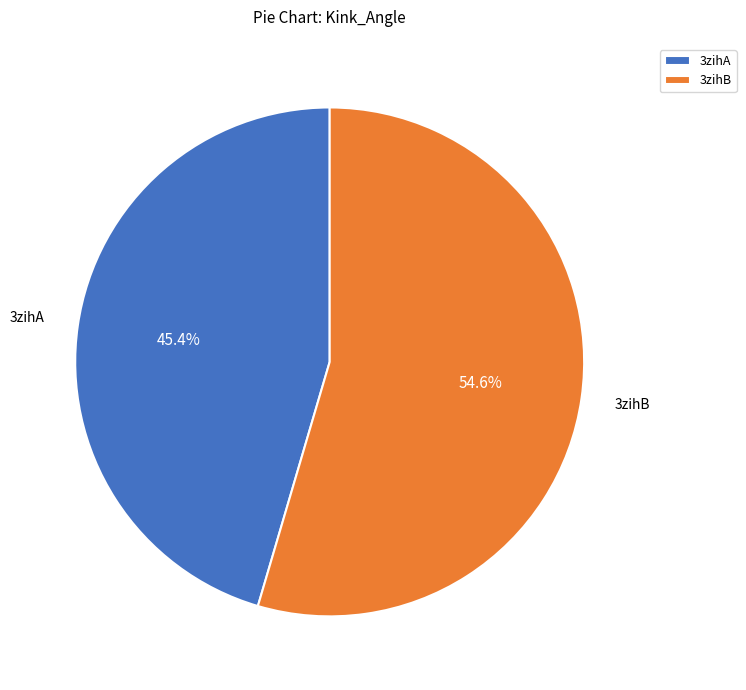

What is the largest slice in the pie chart?

3zihB